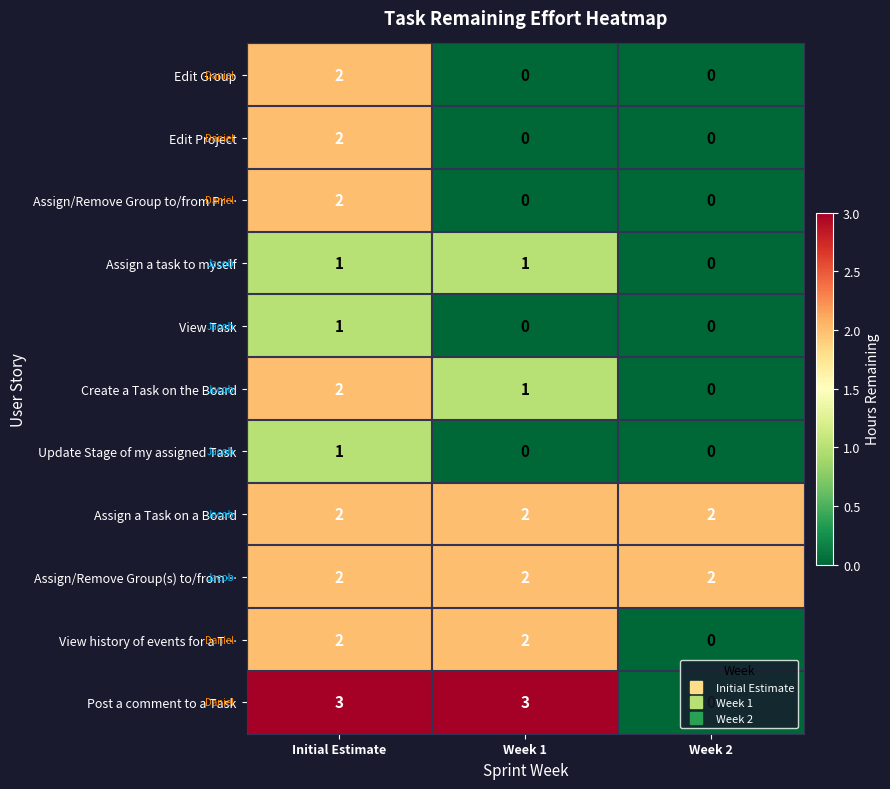

The Update Stage of my assigned Task series shows 0 at Week 1. True or false?

True